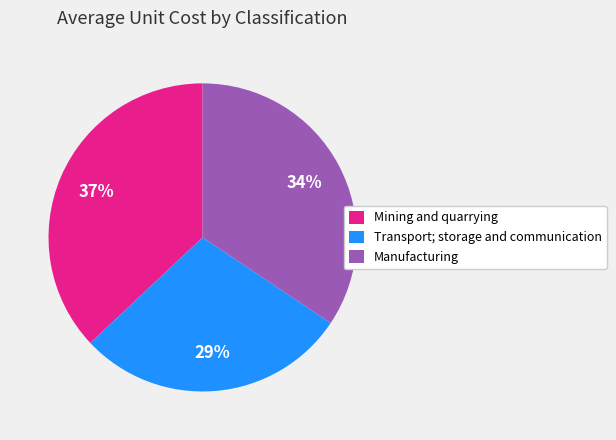

To the nearest percent, what portion does Mining and quarrying represent?

37%